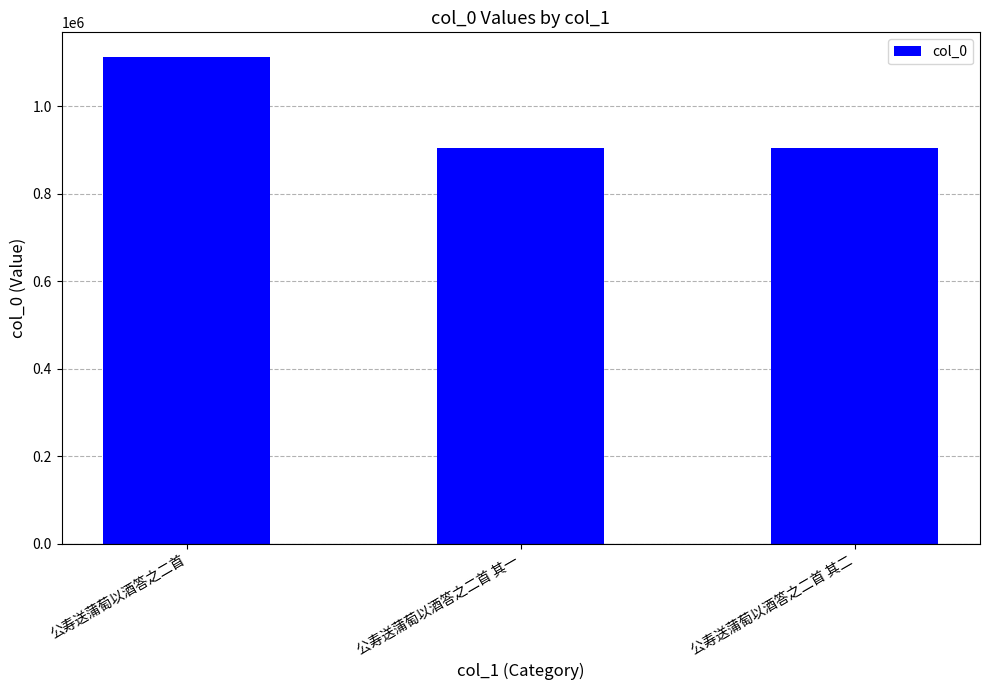

Are the bars grouped side by side (vs. stacked)?

No